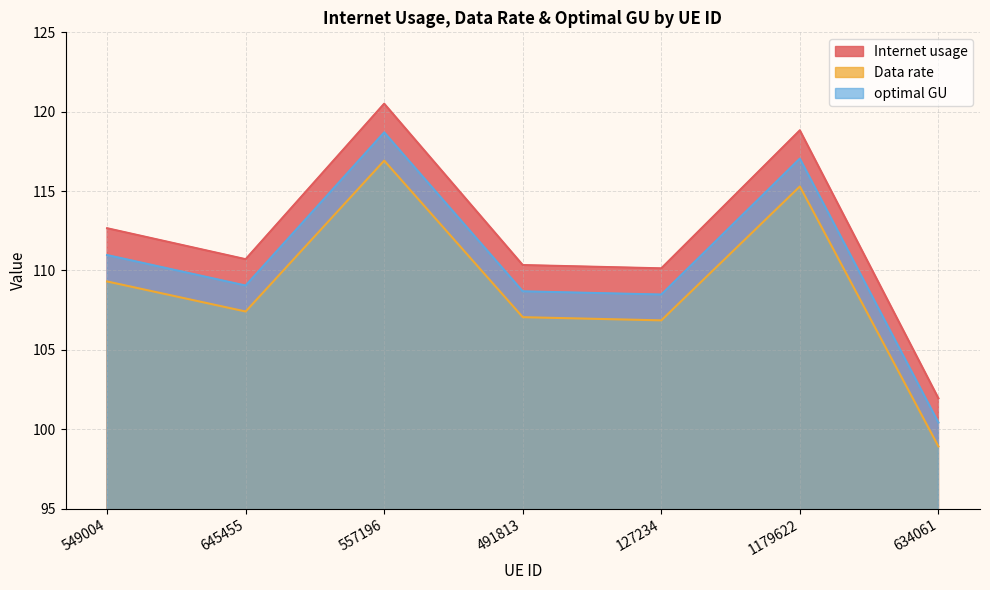

Rank the series by their average value, from lowest to highest.

Data rate, optimal GU, Internet usage